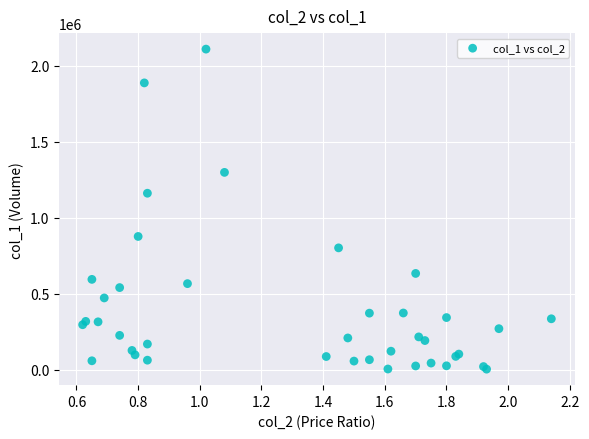

What Y value in the scatter plot is closest to 1056500?

1161000